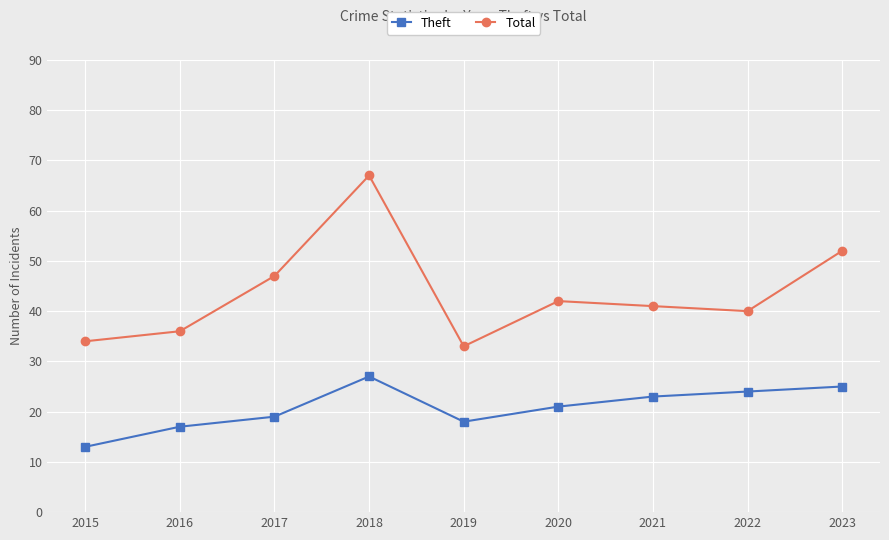

How many lines are shown in the chart?

2